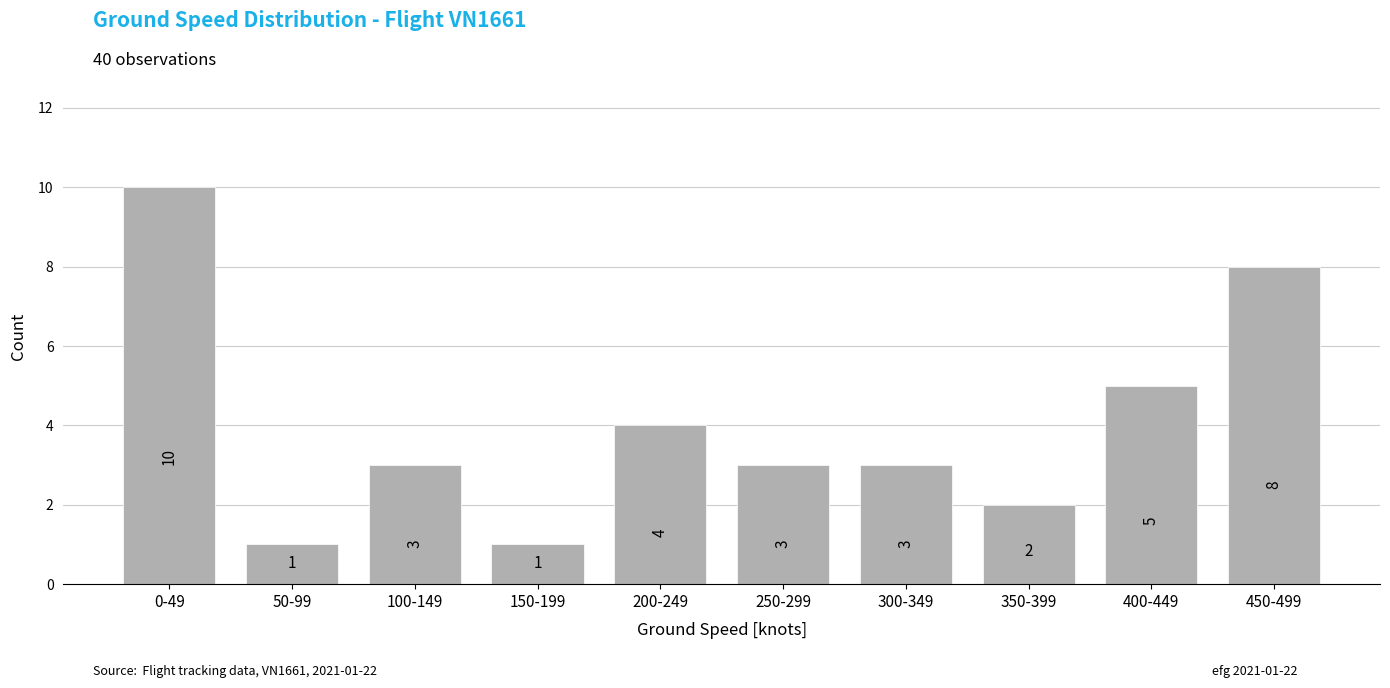

Reading left to right, transcribe all the data shown in this chart.

10	1	3	1	4	3	3	2	5	8